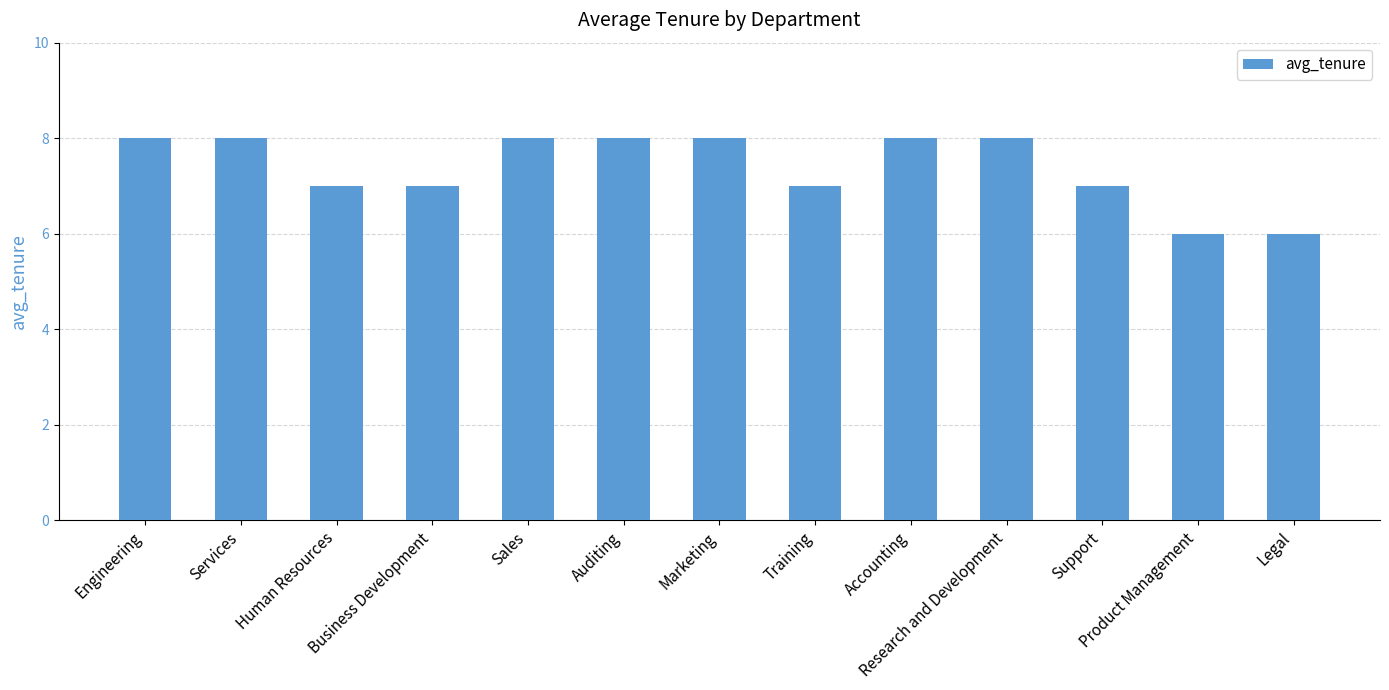

What is the difference between the maximum and minimum values?

2